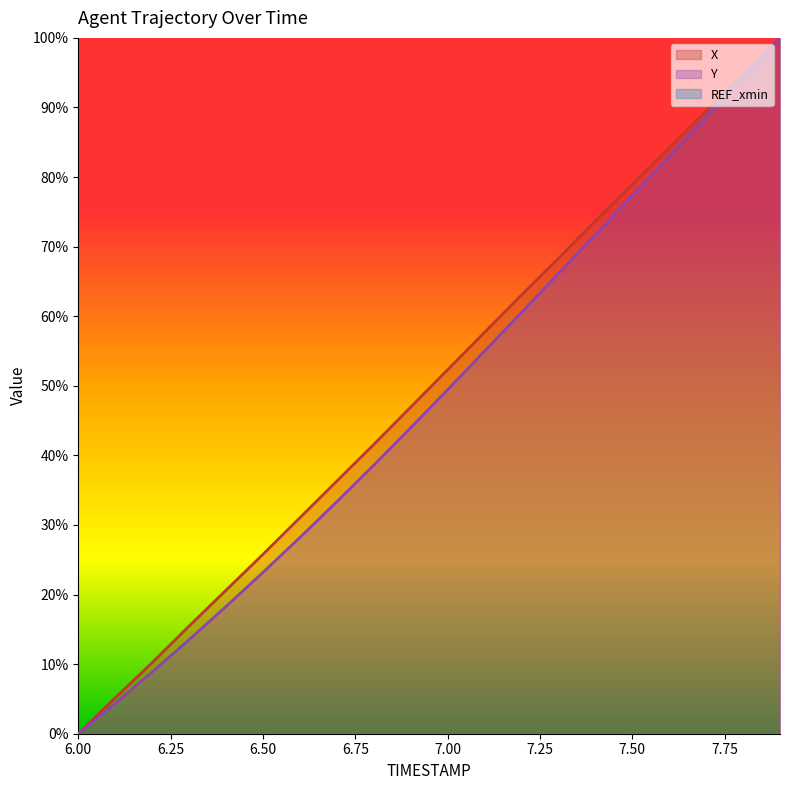

The value of Y at 7.50 is 138.8. True or false?

False